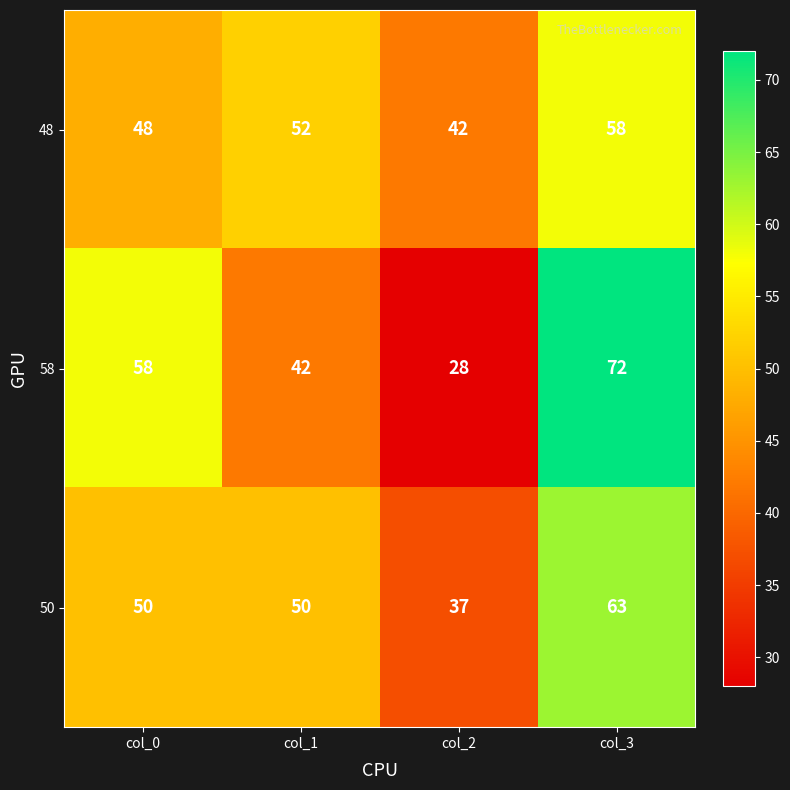

Reading left to right, transcribe all the data shown in this chart.

48: 48	52	42	58
58: 58	42	28	72
50: 50	50	37	63